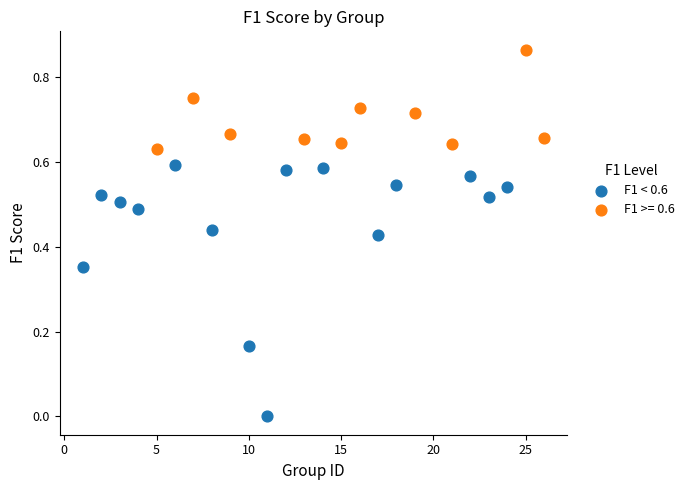

Which series reaches the maximum Y coordinate?

F1 >= 0.6